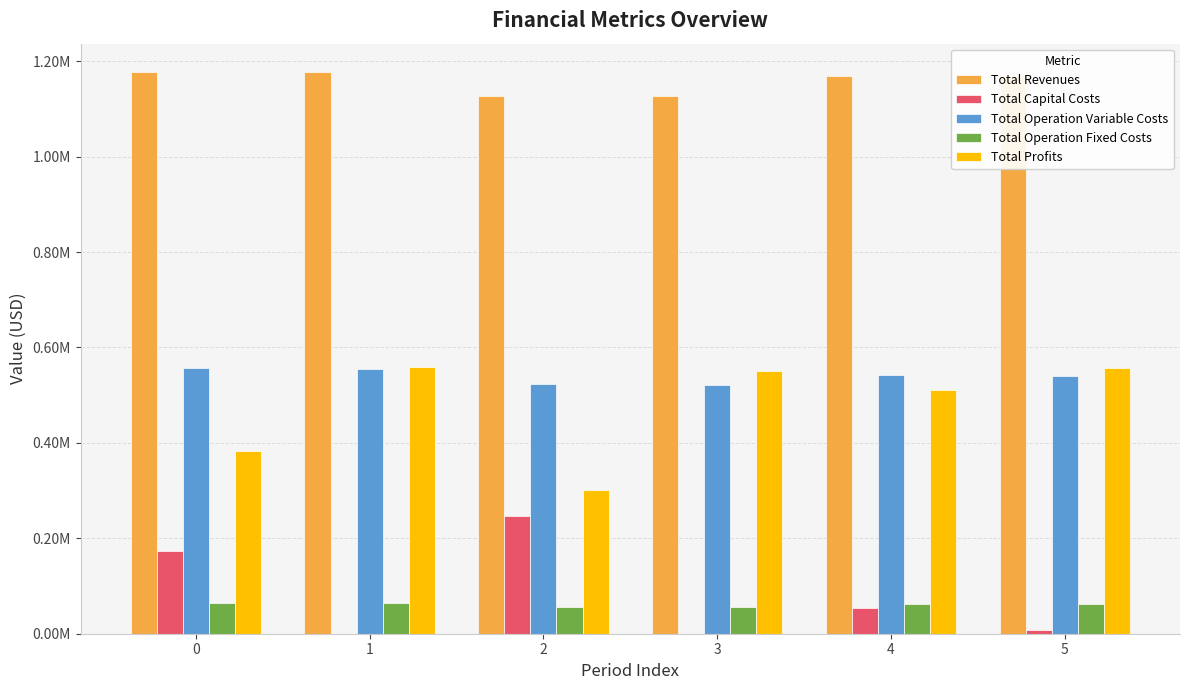

Rank the categories by Total Profits value from highest to lowest.

1, 5, 3, 4, 0, 2